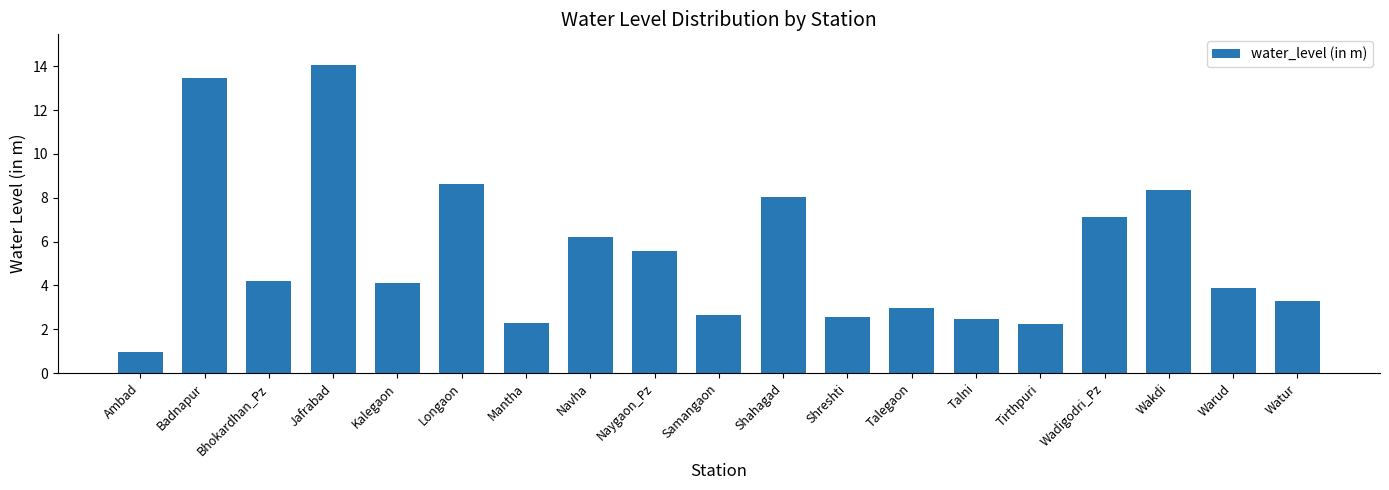

Which has a higher value, Naygaon_Pz or Tirthpuri?

Naygaon_Pz